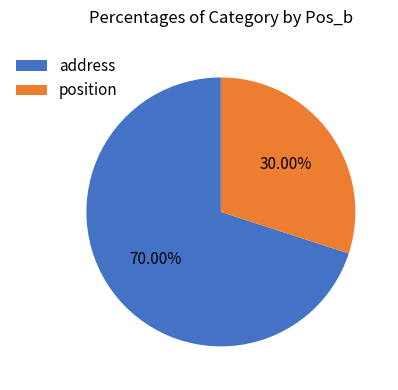

What percentage is the position slice, to the nearest percent?

30%